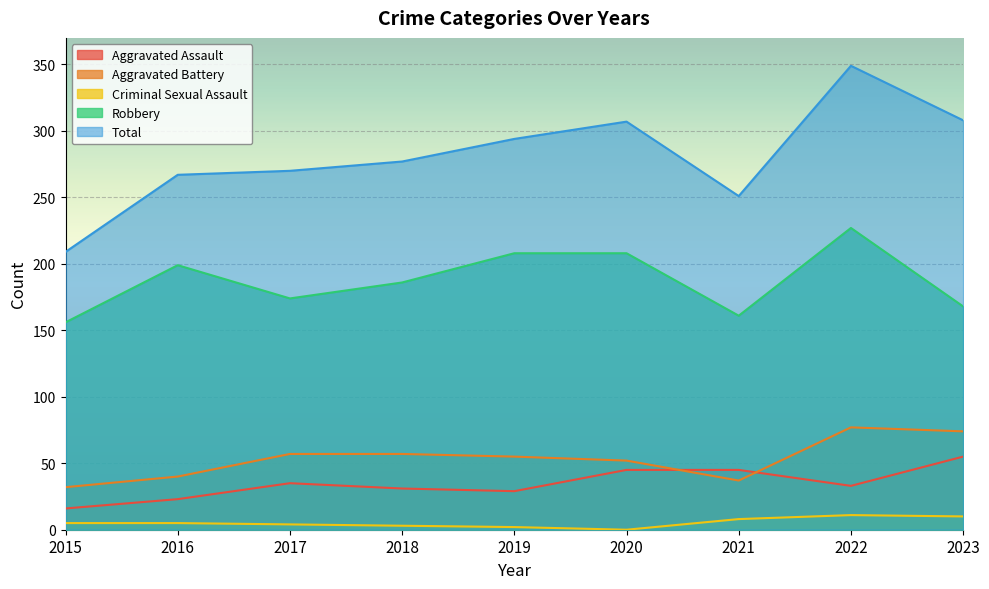

What are all the series names shown in the legend?

Aggravated Assault, Aggravated Battery, Criminal Sexual Assault, Robbery, Total